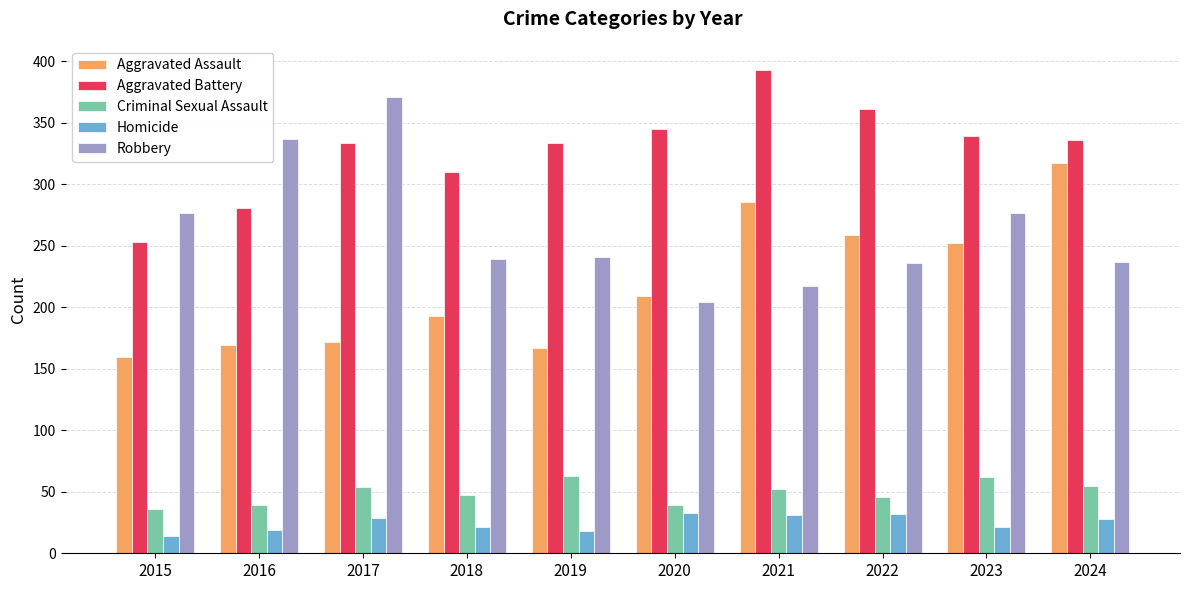

What is the average value of the Criminal Sexual Assault series?

49